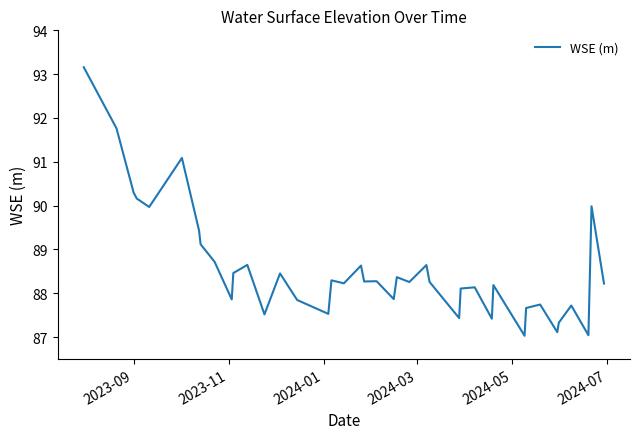

What is the greatest value displayed?

93.2